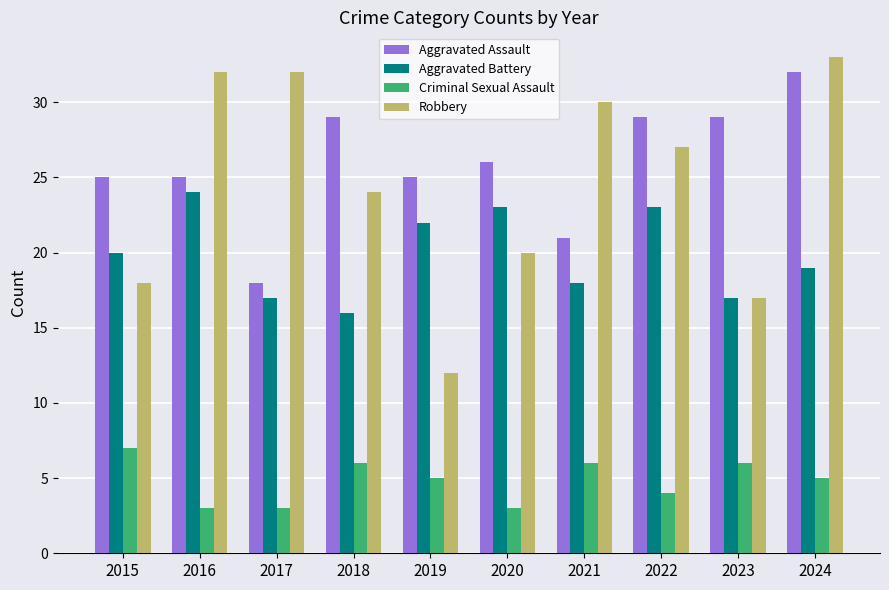

Which series has the largest total across all categories?

Aggravated Assault